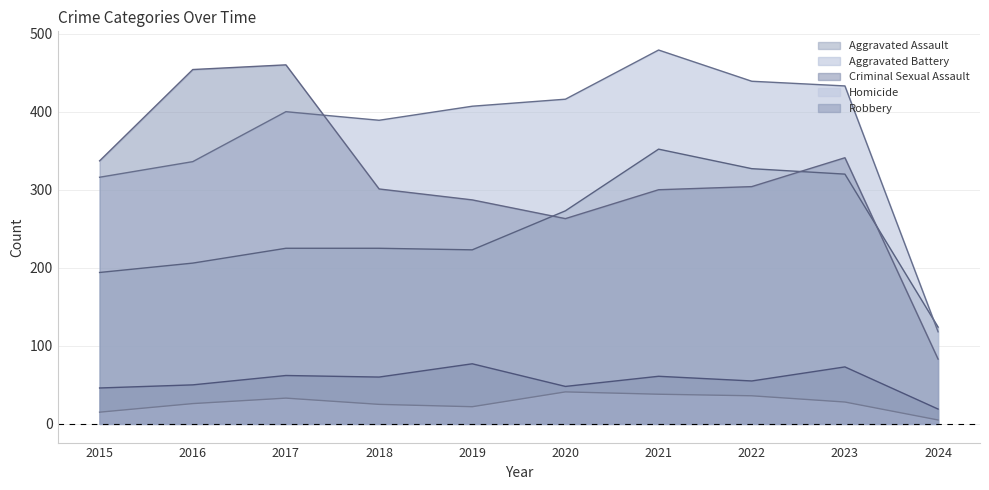

Where is Homicide nearest to the value 23?

2019